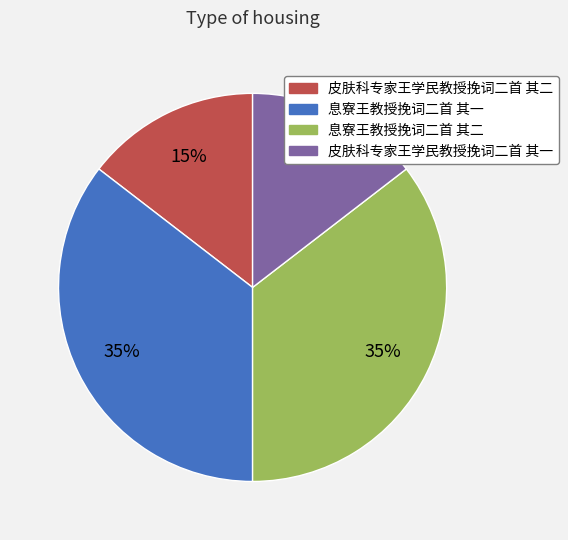

The 皮肤科专家王学民教授挽词二首 其一 slice represents 7% of the pie. True or false?

False